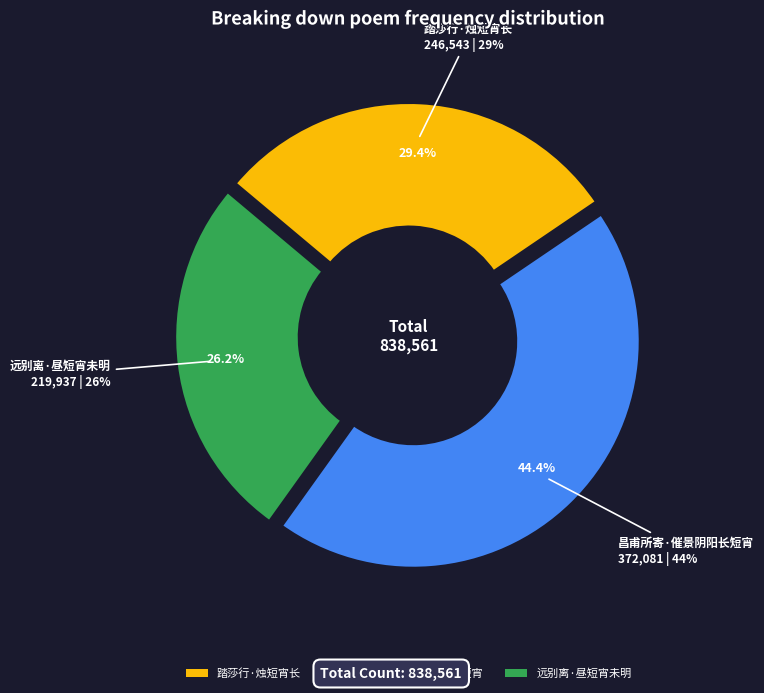

What percentage is NOT represented by 昌甫所寄·催景阴阳长短宵?

55.6%